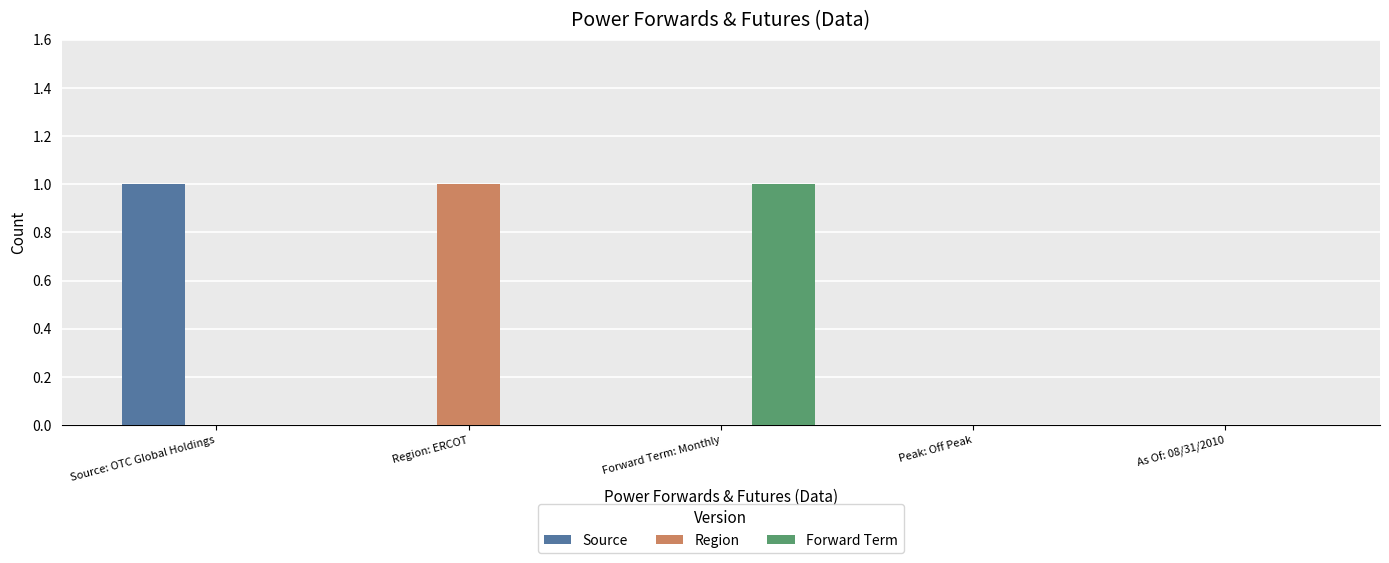

What is the sum of the Source values at As Of: 08/31/2010 and Source: OTC Global Holdings?

1